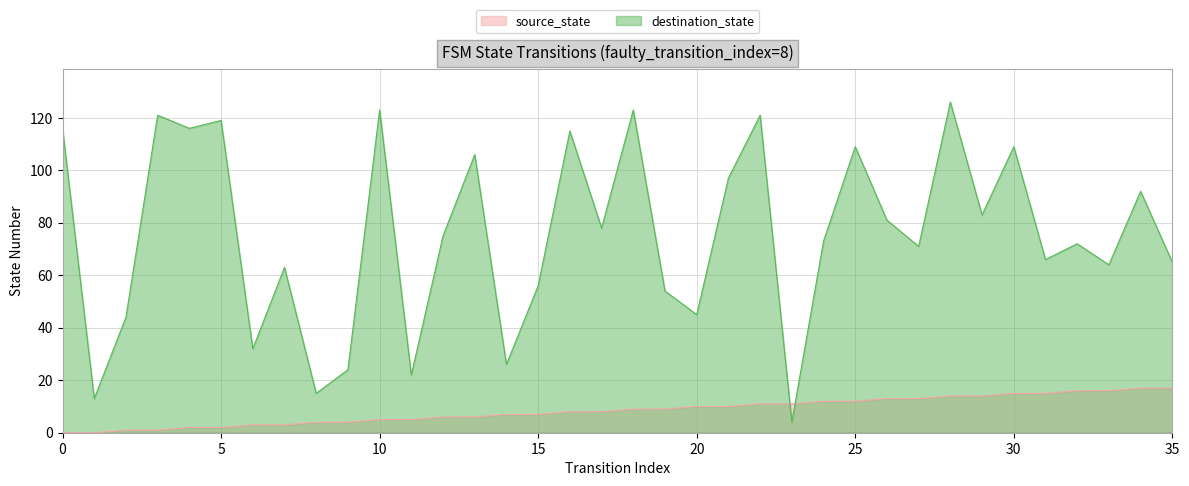

The source_state series shows 17 at 35. True or false?

True